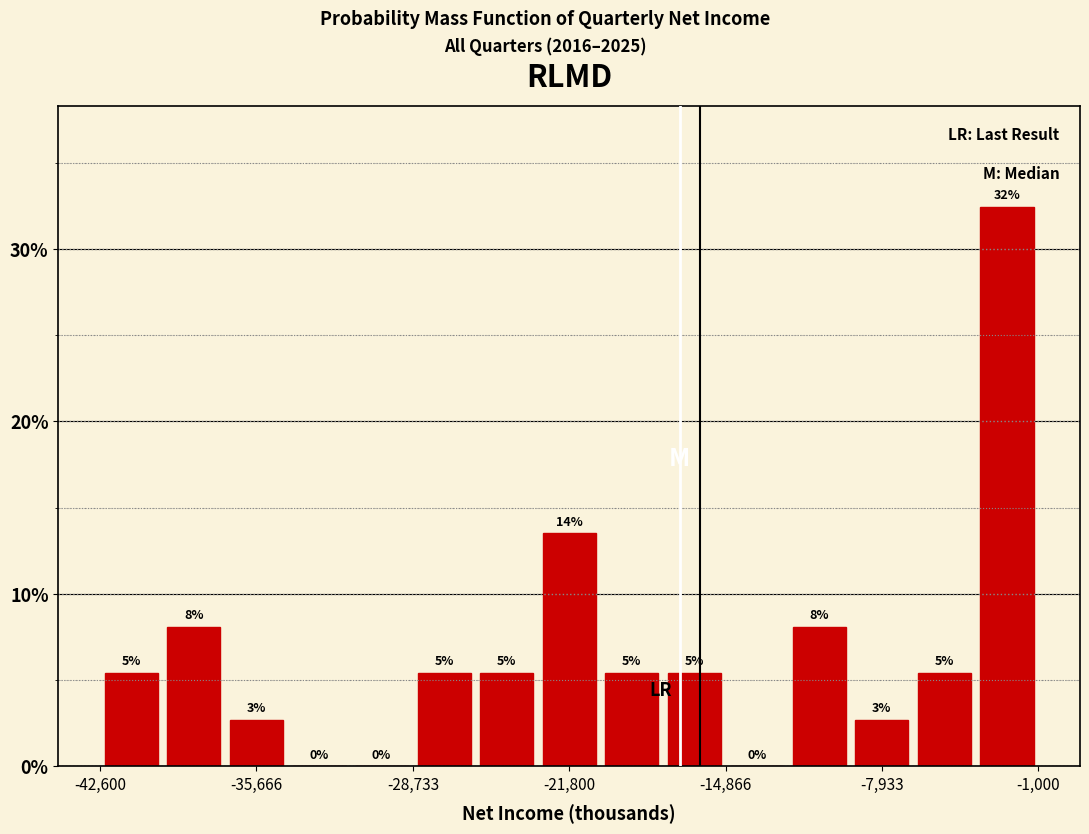

Read against the x-axis, roughly where is the centre of the tallest bar?

-2000